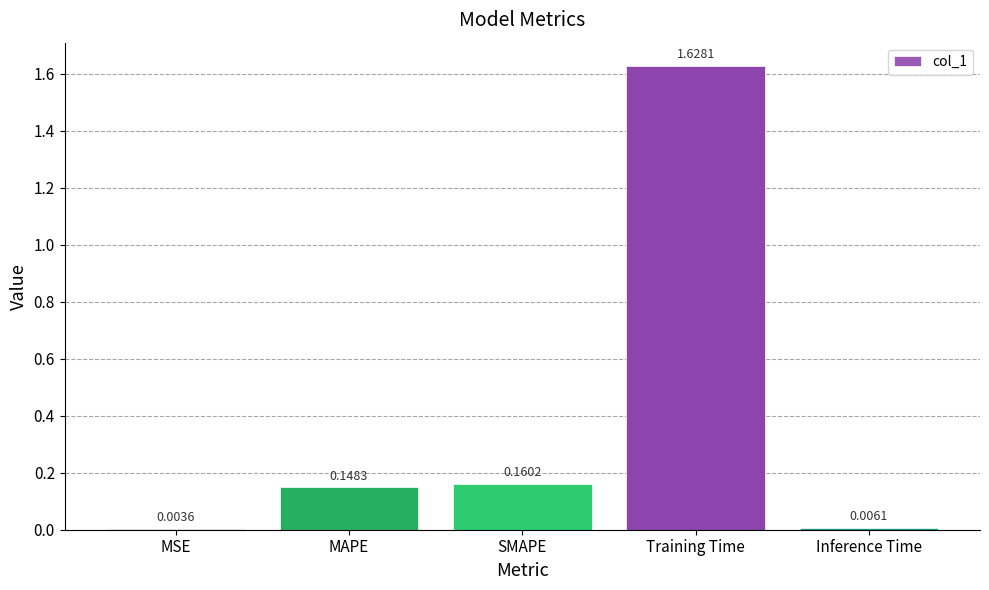

What is the sum of all values?

1.9